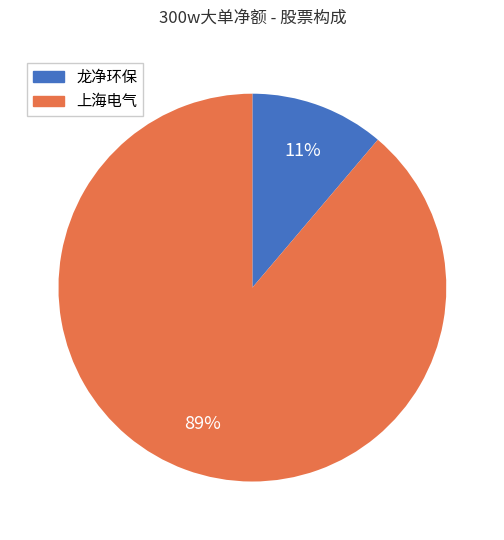

The 龙净环保 slice represents 1% of the pie. True or false?

False